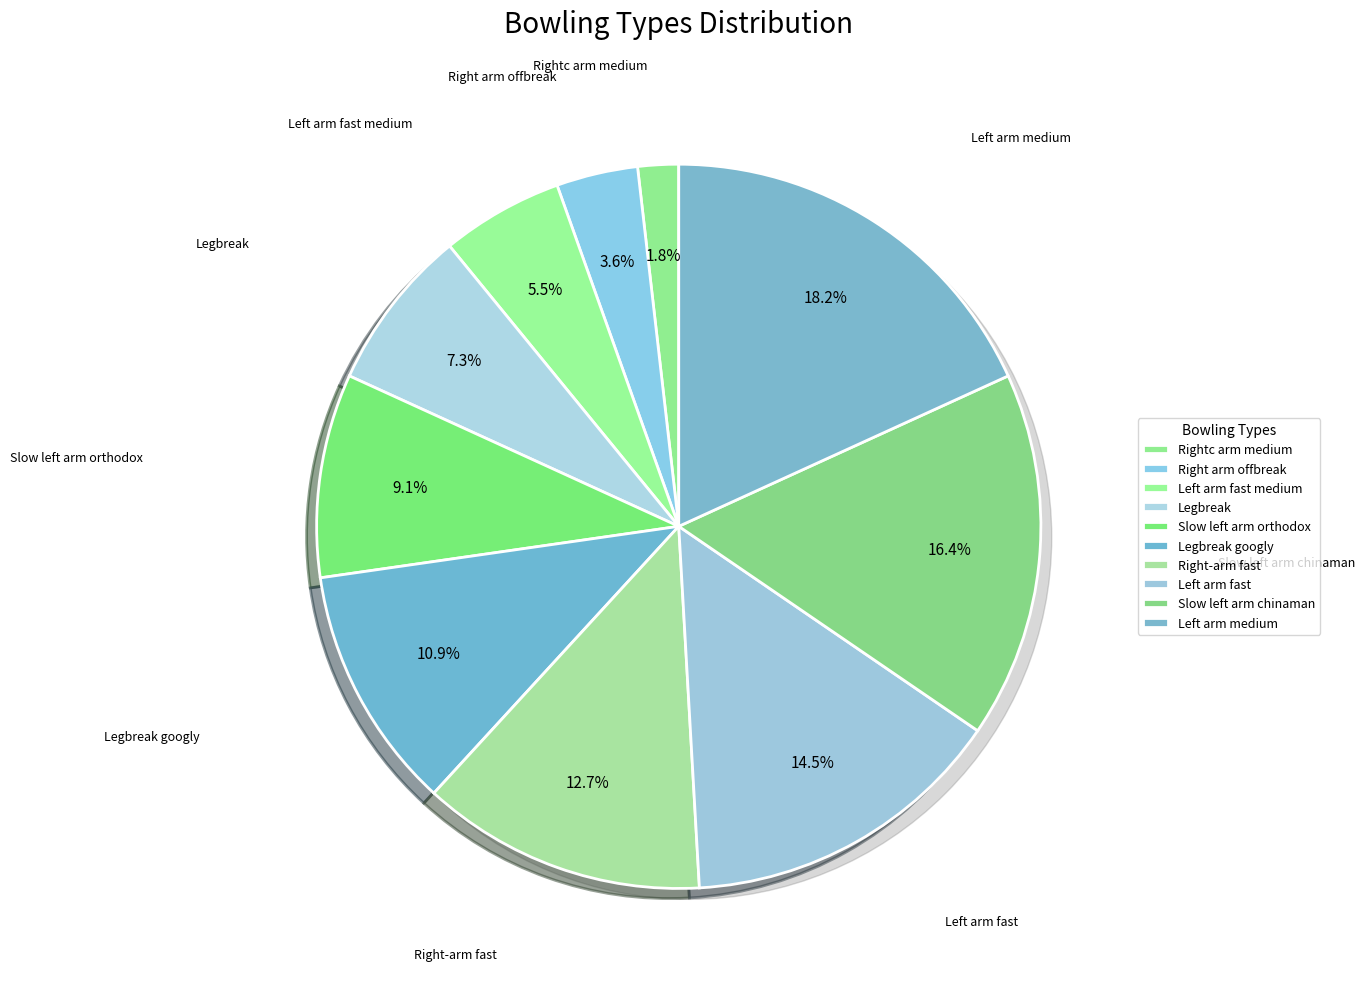

What is the largest slice in the pie chart?

Left arm medium